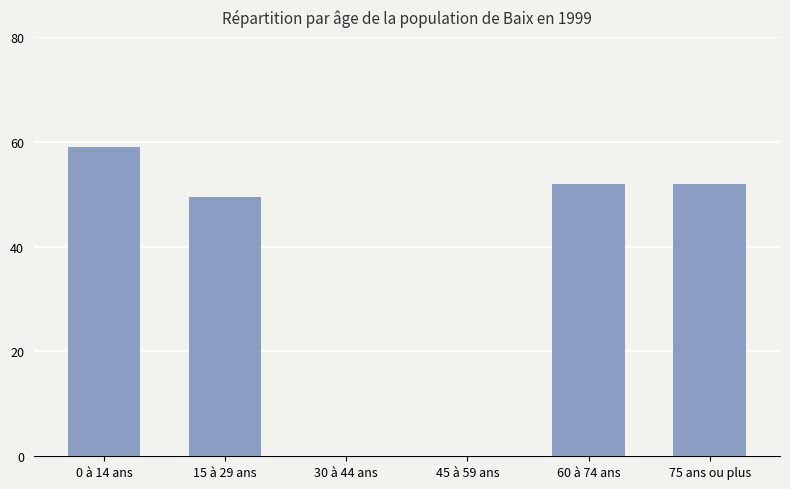

True or false: the data shows 86.8 at 0 à 14 ans.

False